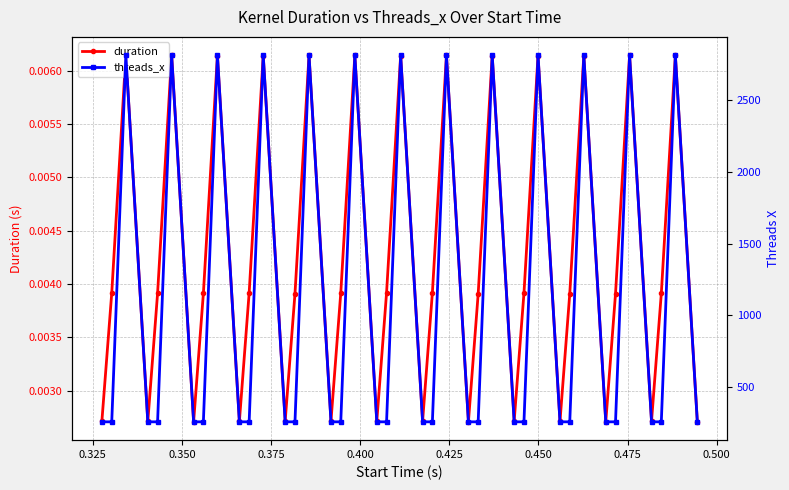

True or false: duration has more than 1 interior local peaks.

True